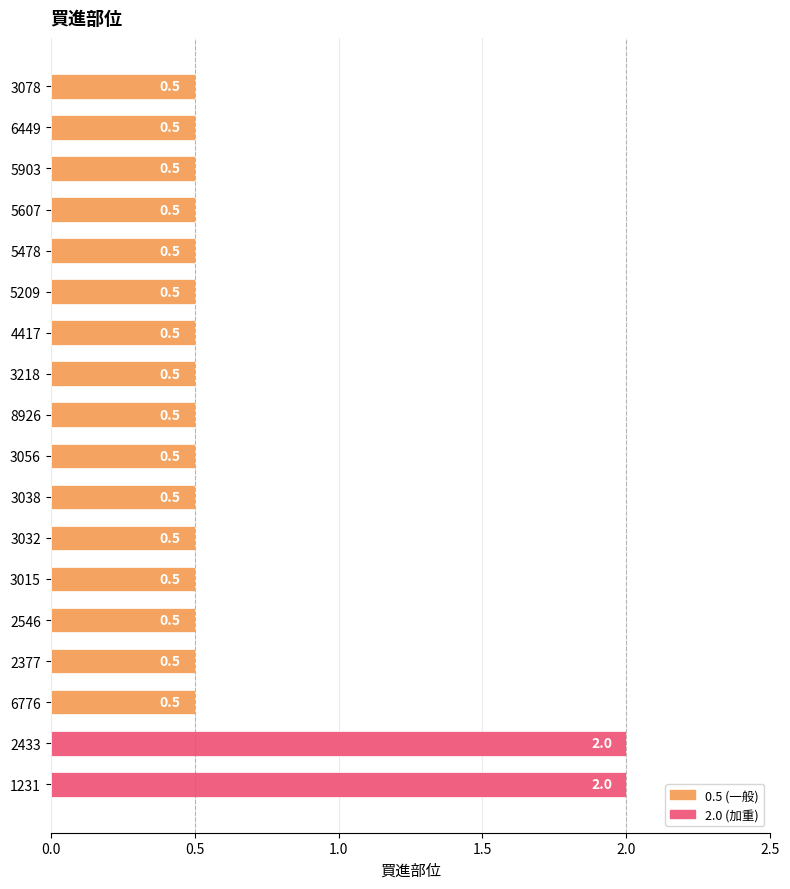

What is the minimum value shown in the chart?

0.5